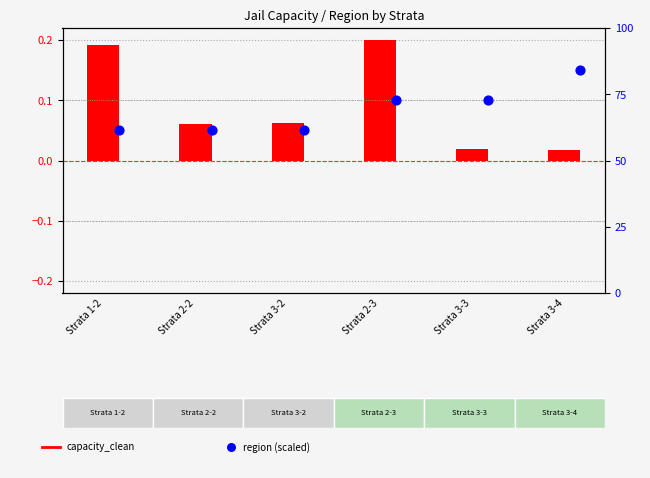

Is the value of region at Strata 2-3 greater than the value of capacity_clean at Strata 3-4?

Yes